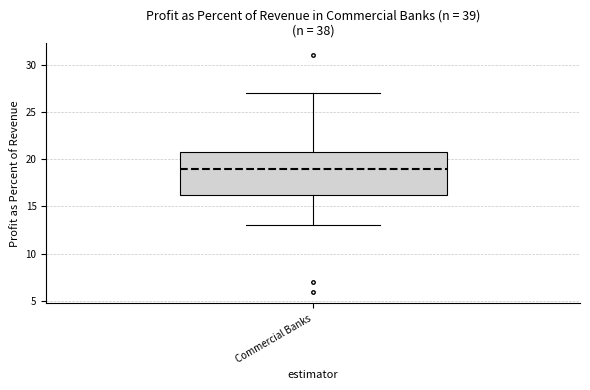

Where does the median line of the box for Commercial Banks sit on the y-axis? The values are not printed on the chart, so give them approximately, as read against the axis.

19.0